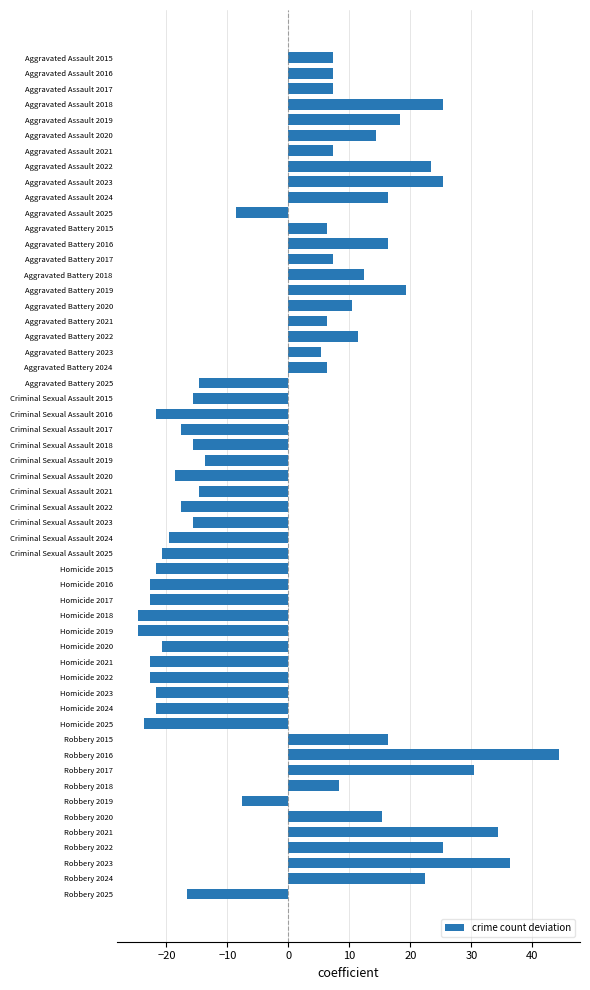

What is the difference between the values at Homicide 2019 and Aggravated Assault 2018?

50.0